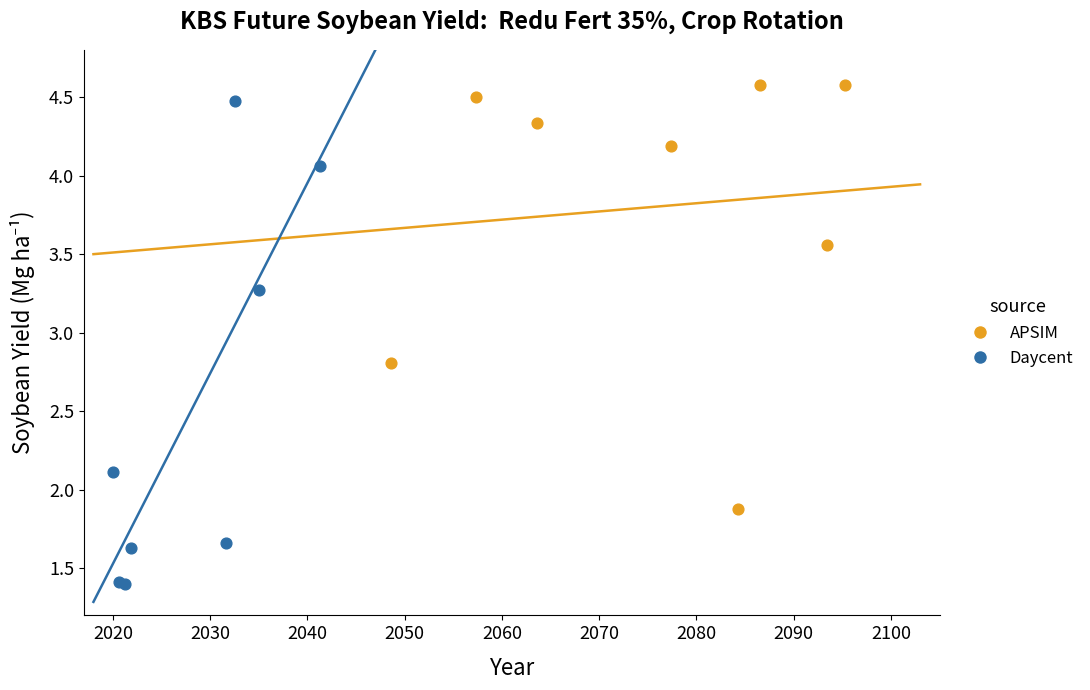

Which series contains the lowest Y value?

Daycent